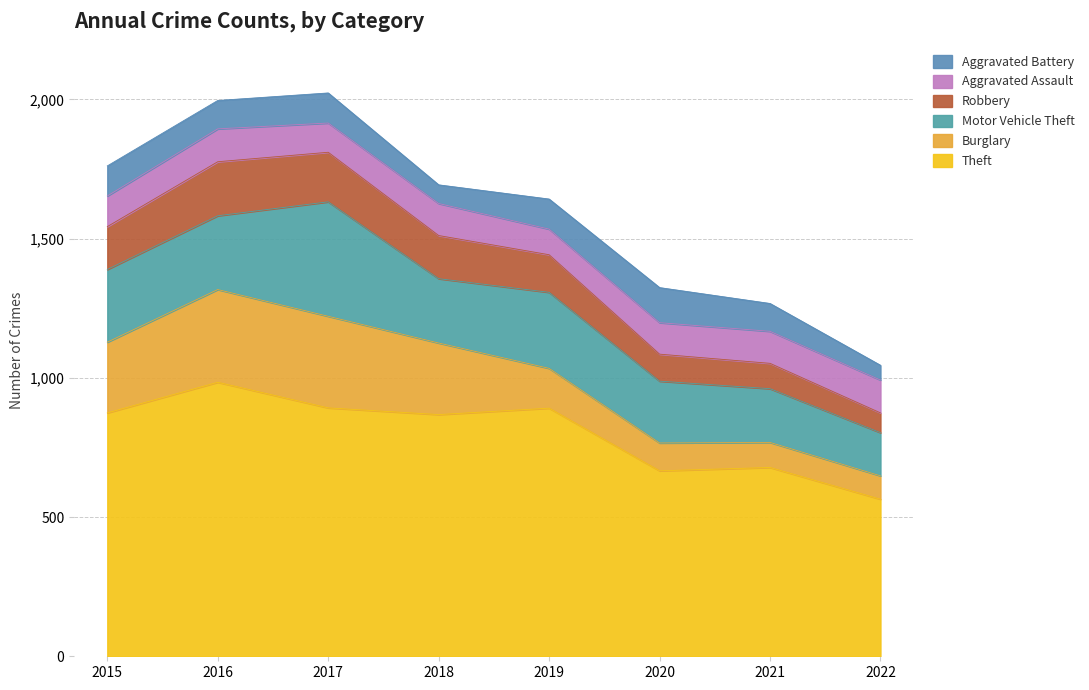

Does the chart have visible grid lines?

Yes